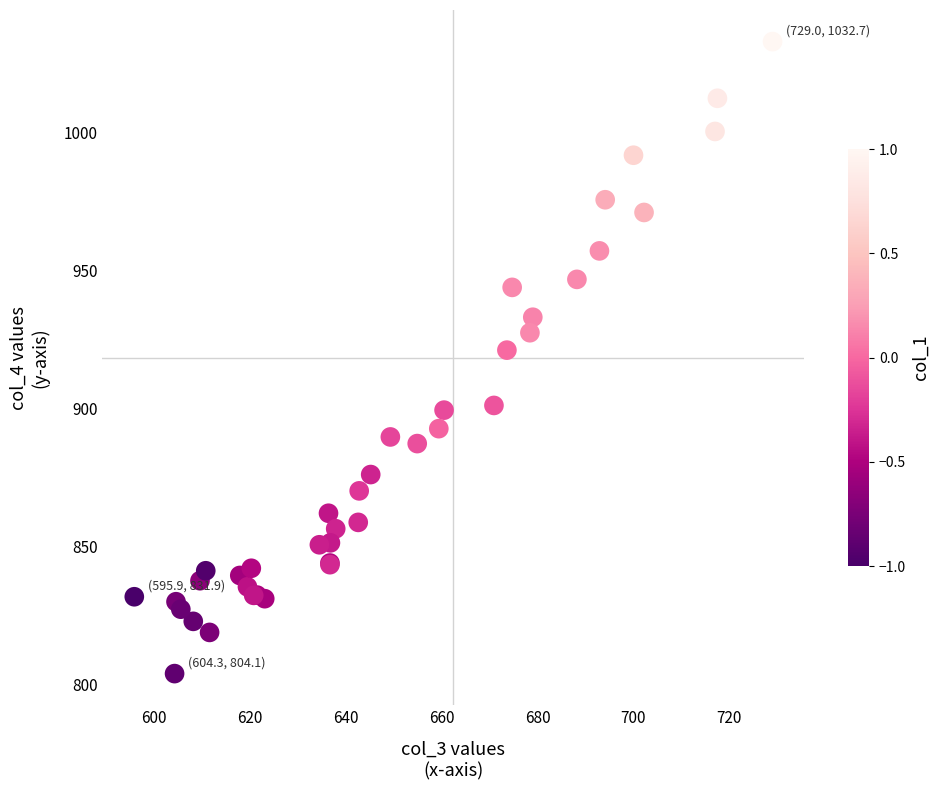

What Y value in the scatter plot is closest to 918?

921.1